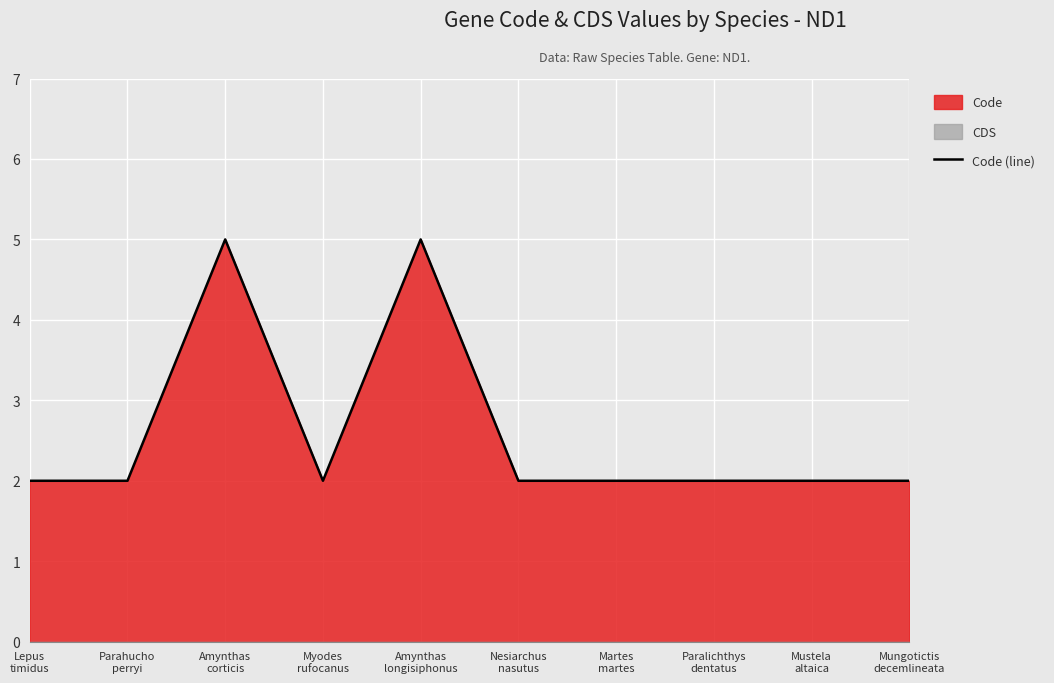

Which label corresponds to the smallest value in the chart?

Lepus
timidus